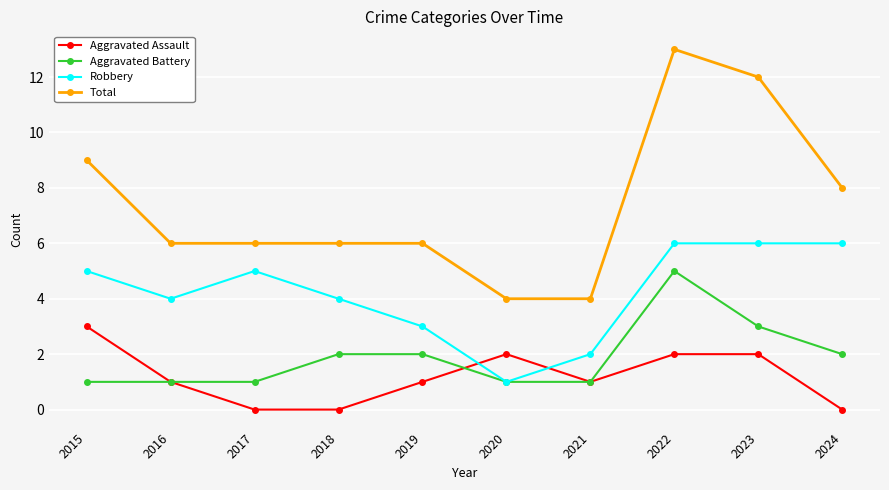

What is the sum of the Aggravated Assault values at 2015 and 2018?

3